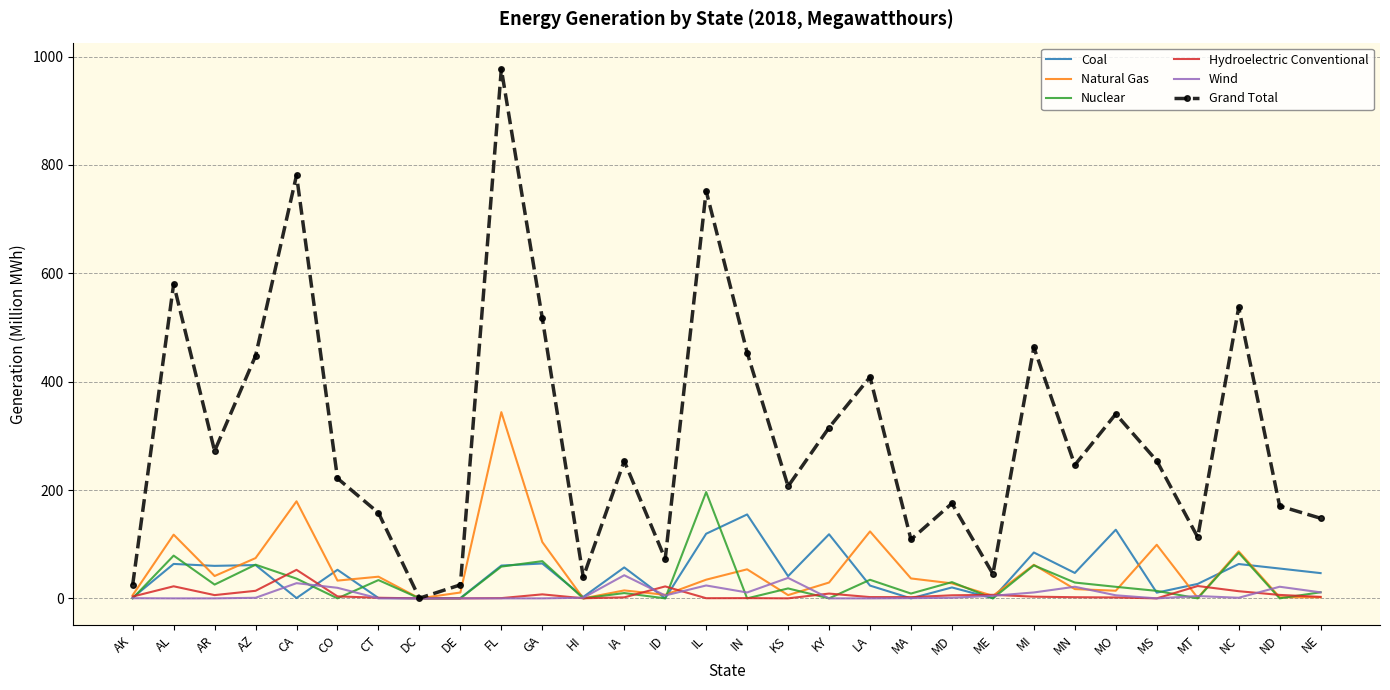

What is the difference between the highest and lowest values at MO?

338.7